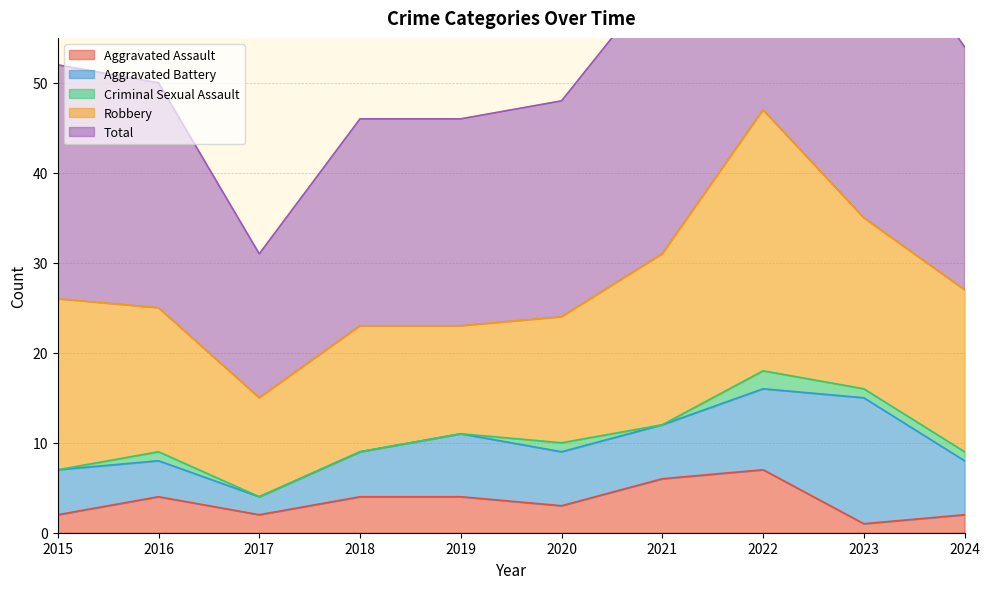

What is the average value of the Aggravated Battery series?

6